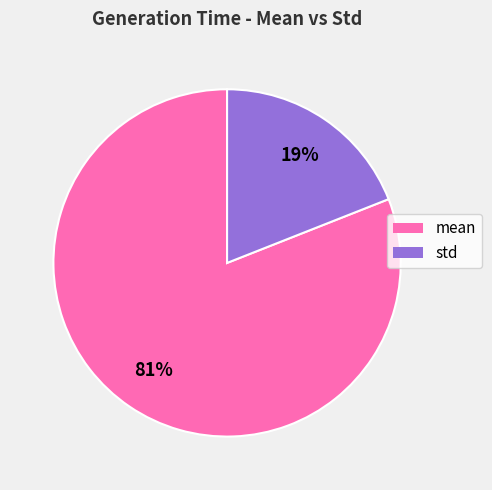

Combined, do std and mean account for over 50%?

Yes